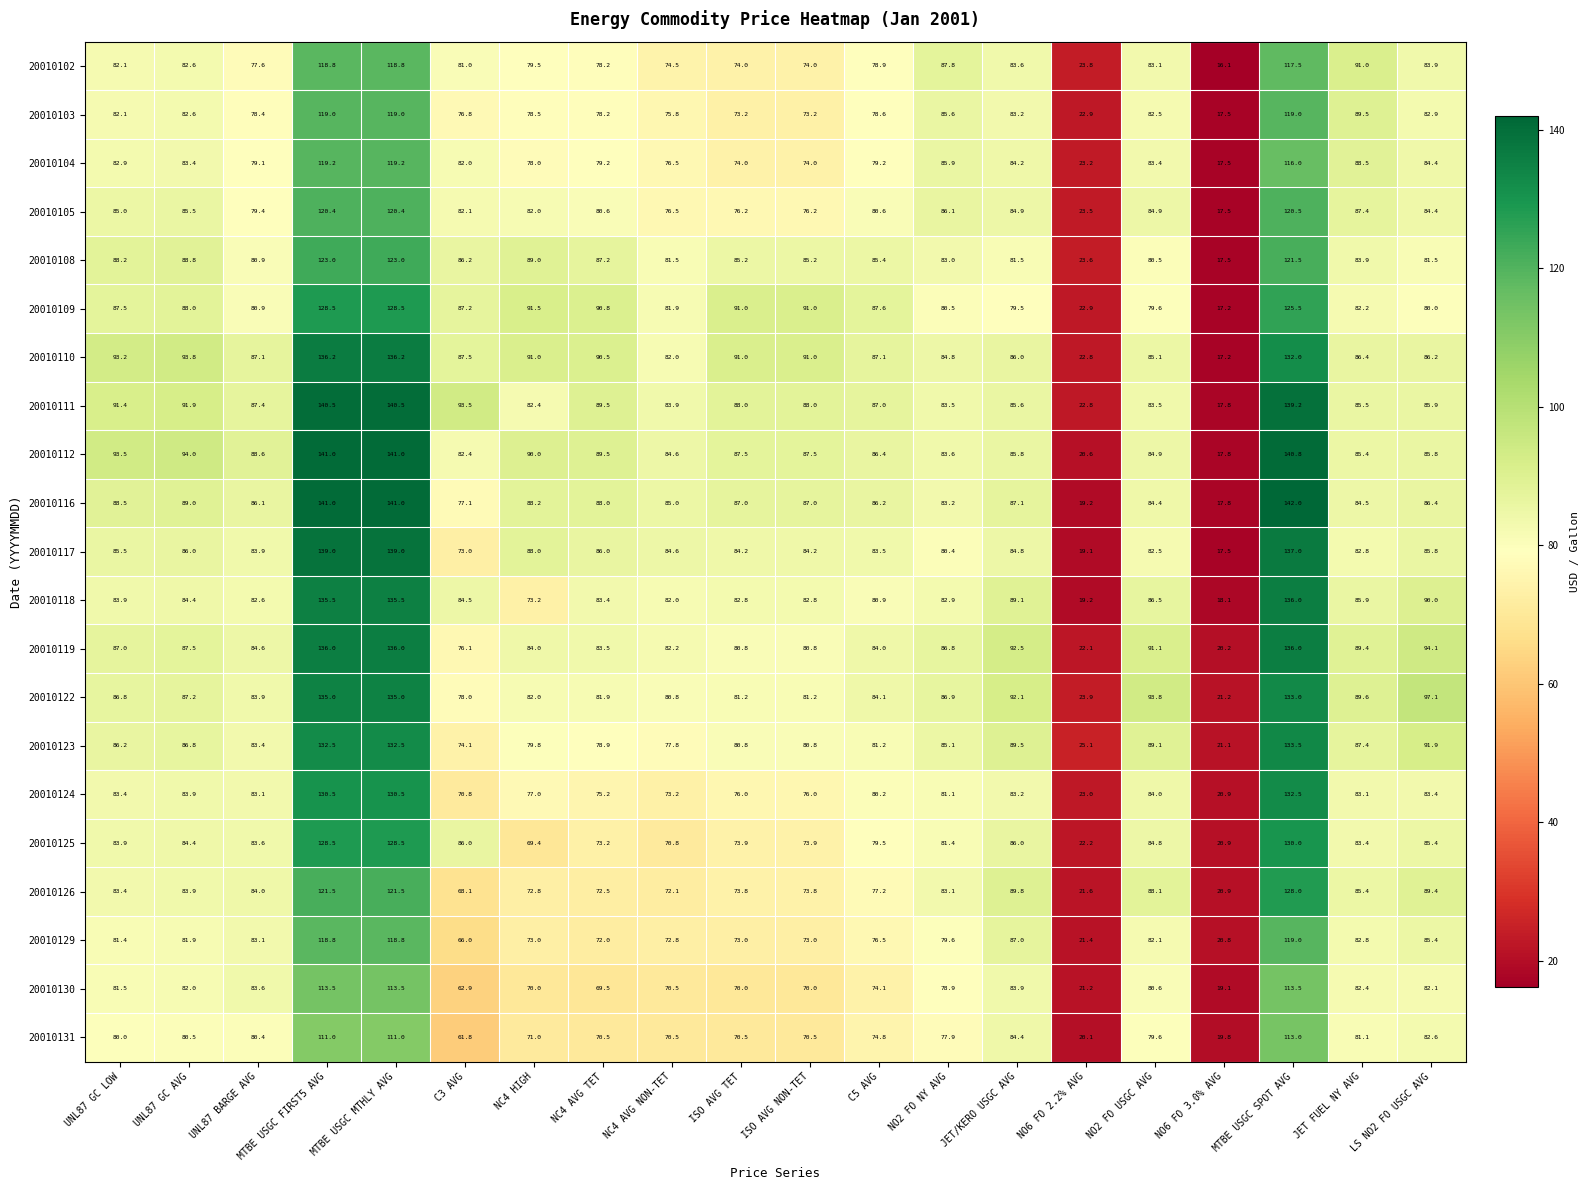

True or false: 20010104 has a value of 111.2 at NC4 AVG TET.

False